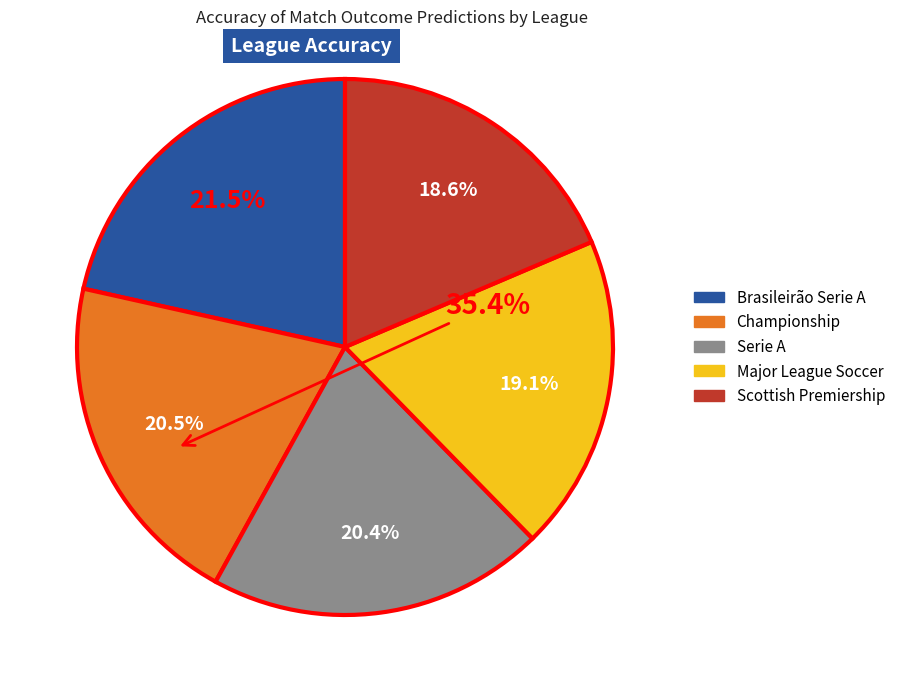

Combined, do Serie A and Championship account for over 50%?

No